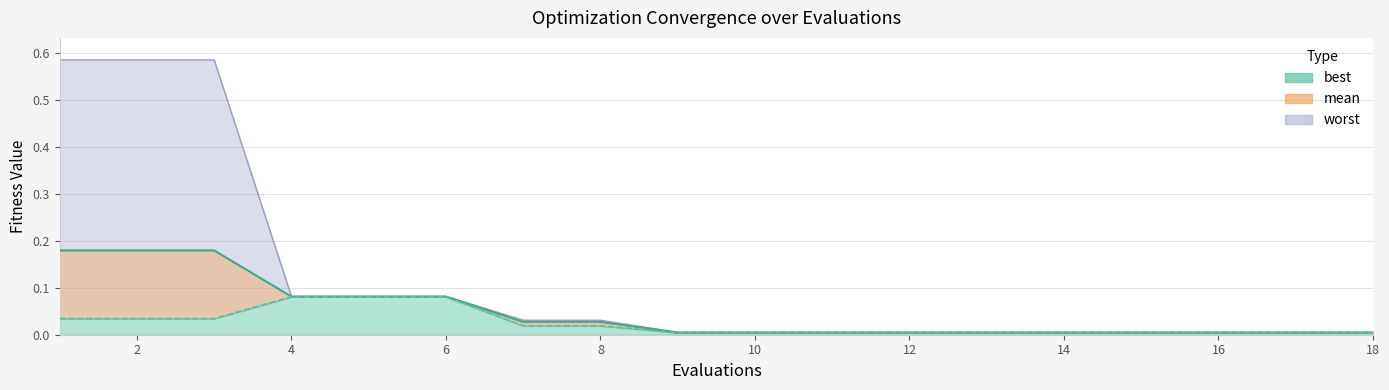

Which series has the widest spread of values?

worst